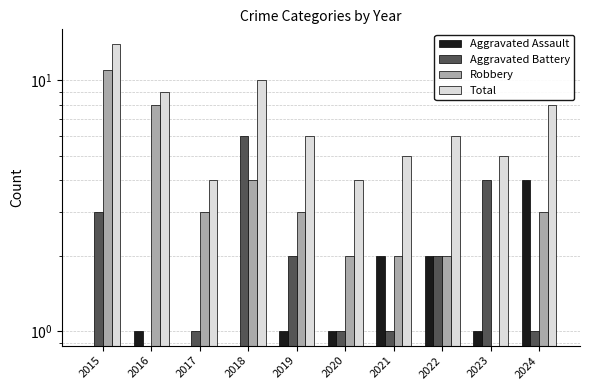

Reading left to right, list all the values displayed in this chart.

Aggravated Assault: 2015=0	2016=1	2017=0	2018=0	2019=1	2020=1	2021=2	2022=2	2023=1	2024=4
Aggravated Battery: 2015=3	2016=0	2017=1	2018=6	2019=2	2020=1	2021=1	2022=2	2023=4	2024=1
Robbery: 2015=11	2016=8	2017=3	2018=4	2019=3	2020=2	2021=2	2022=2	2023=0	2024=3
Total: 2015=14	2016=9	2017=4	2018=10	2019=6	2020=4	2021=5	2022=6	2023=5	2024=8